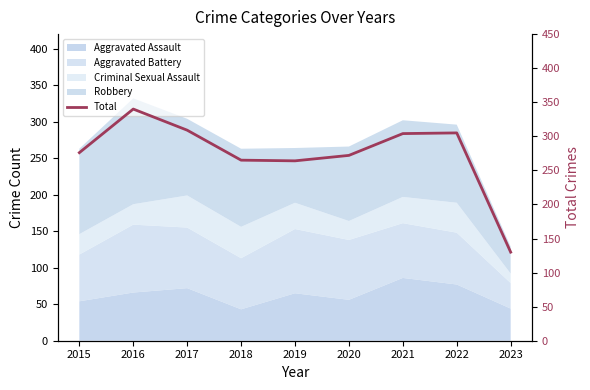

What is the sum of all values?

2465